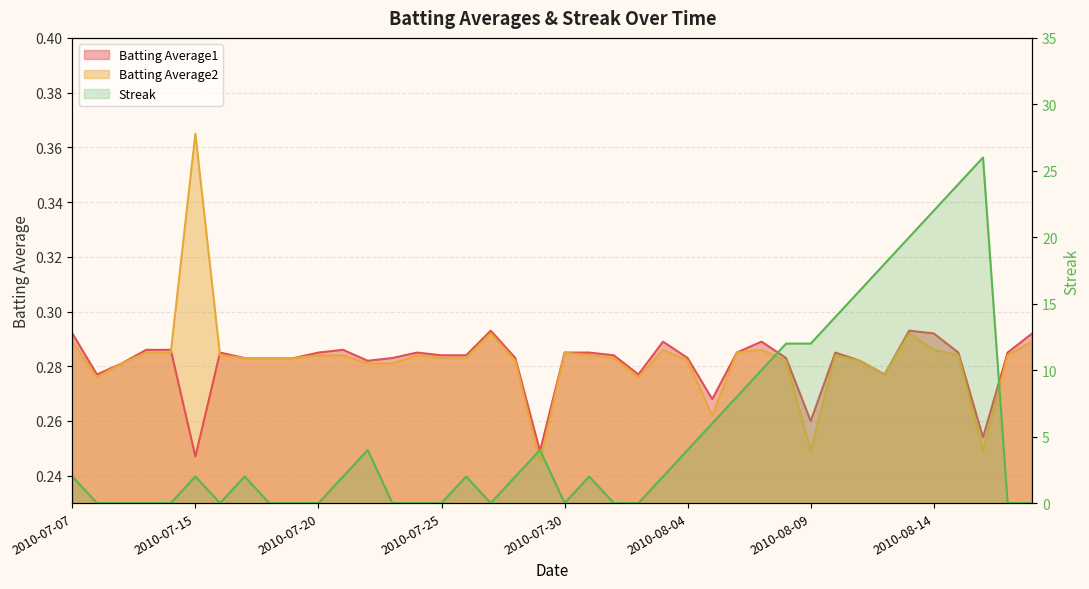

At 2010-07-27, list the series in order from smallest to largest.

Streak, Batting Average2, Batting Average1